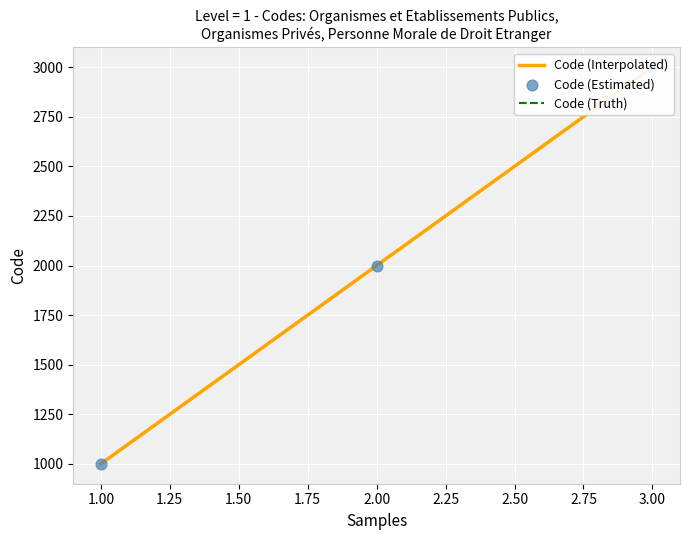

Which series contains the lowest Y value?

Code (Interpolated)